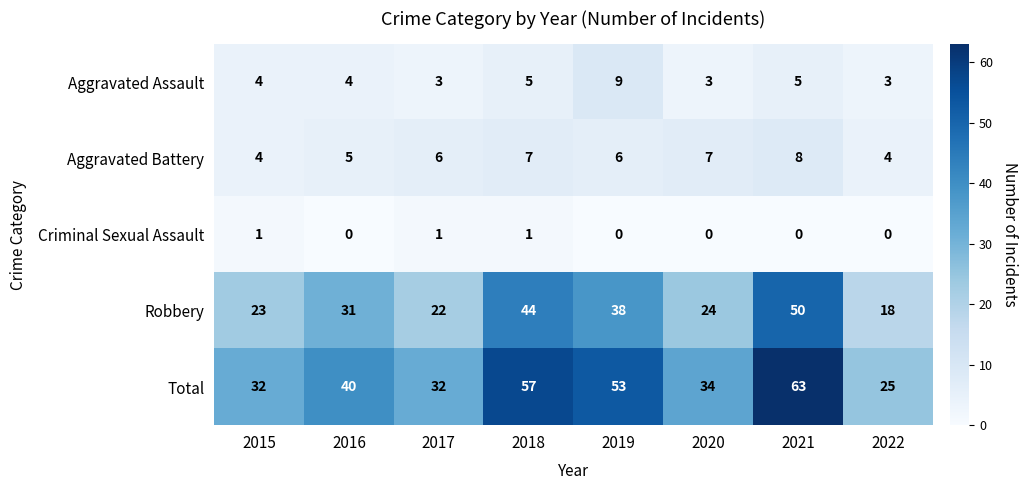

Which series has the largest total across all categories?

Total